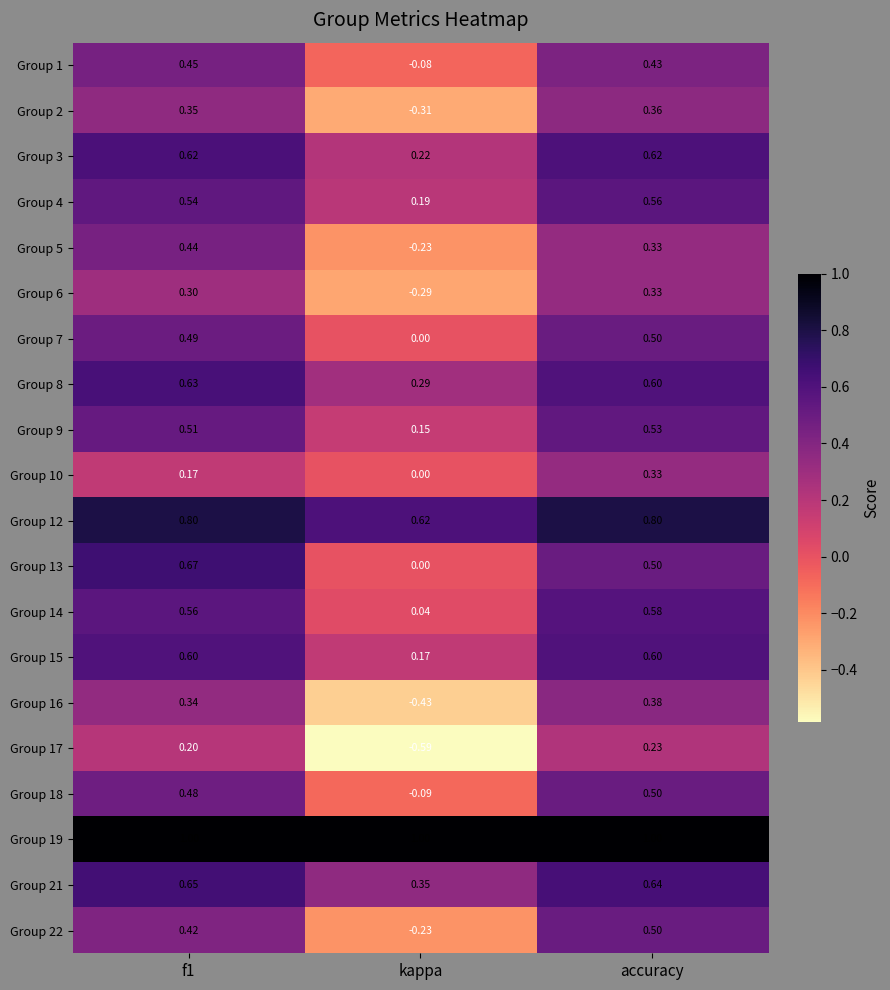

Which series has the largest range (max minus min)?

Group 17